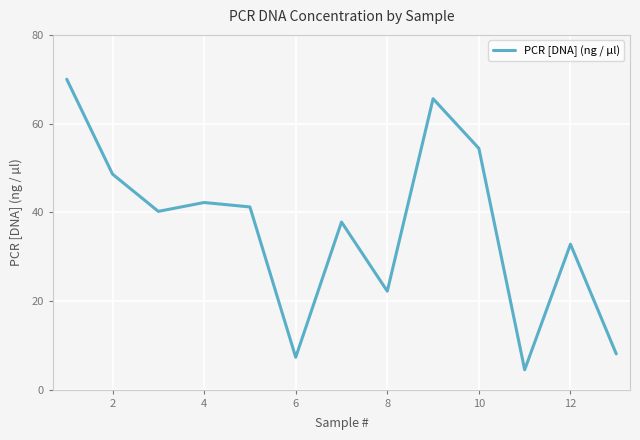

What is the smallest value displayed?

4.5